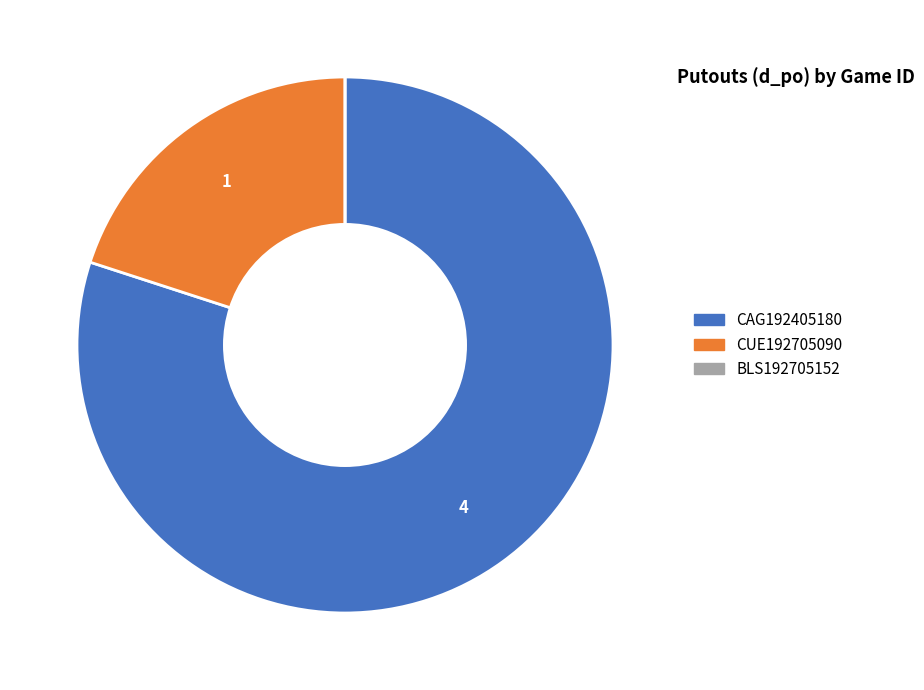

Does CAG192405180 represent more than half of the total?

Yes